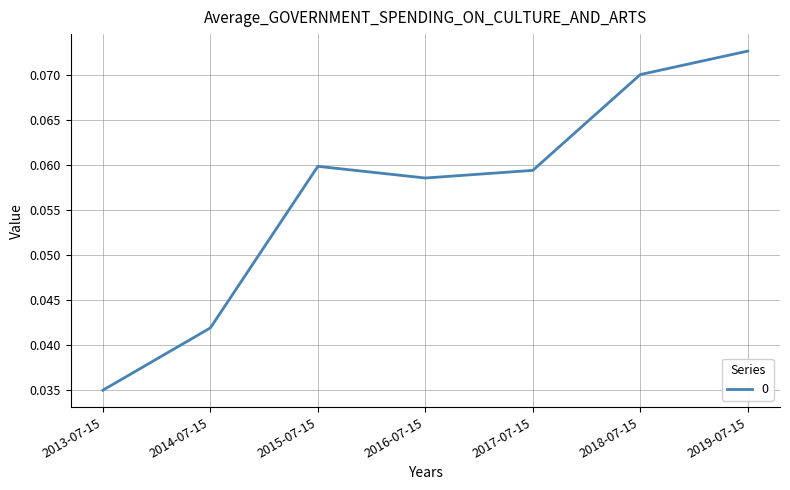

At which label is the value closest to 0?

2013-07-15